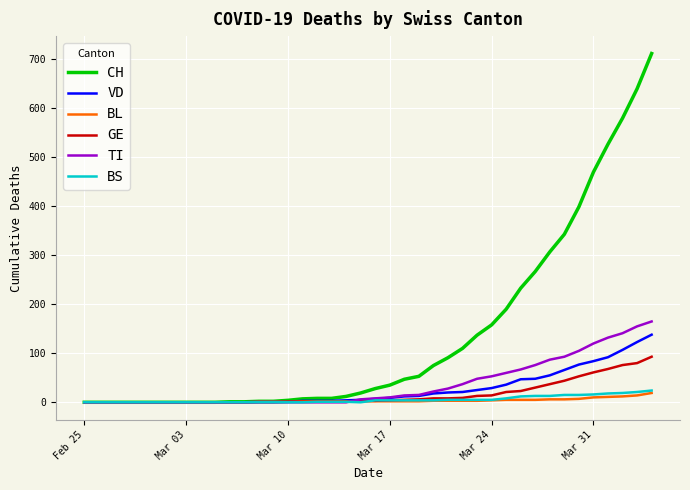

Which series has the widest spread of values?

CH